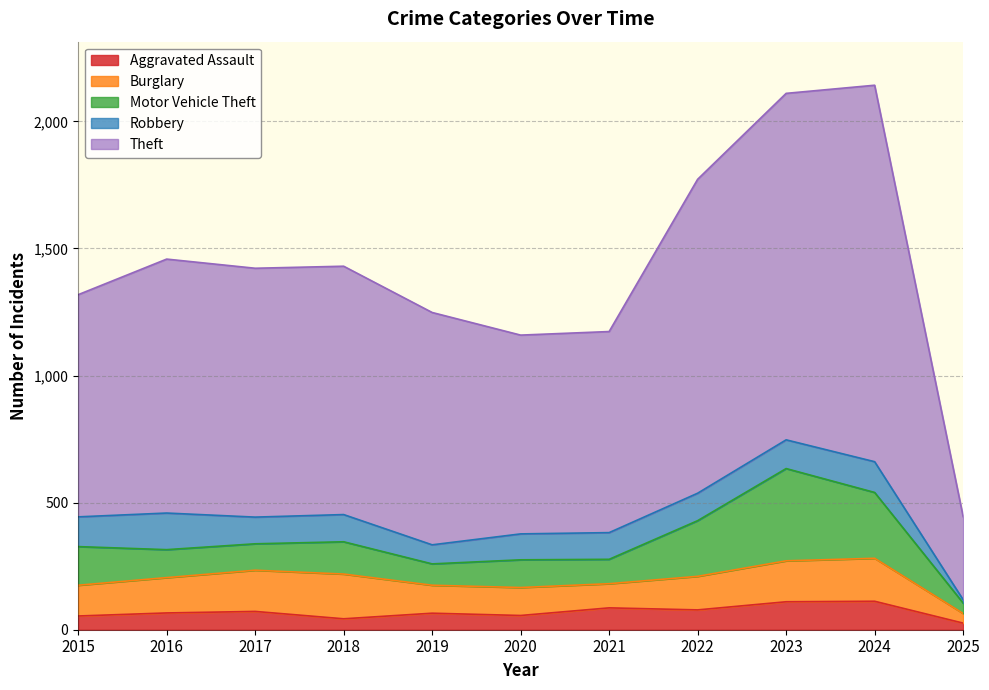

Where is the first local minimum for Theft?

2020